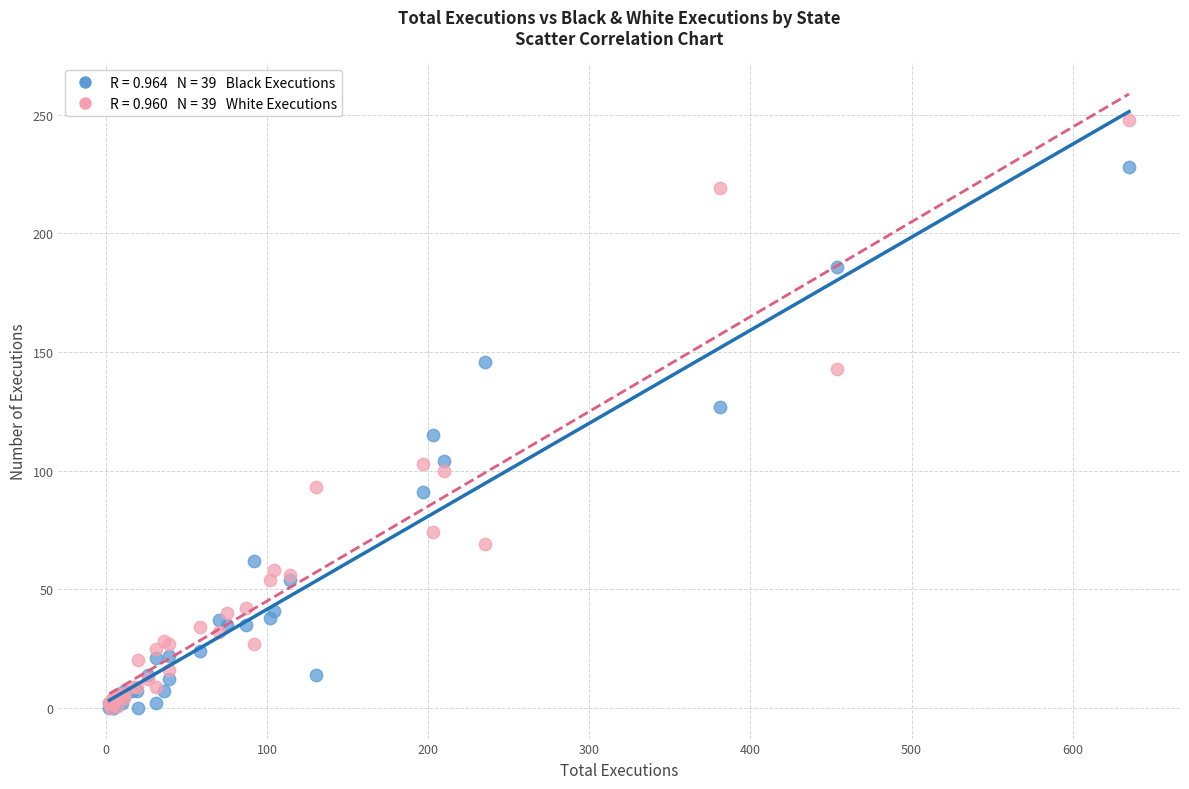

Across all series, what Y value is closest to 124?

127